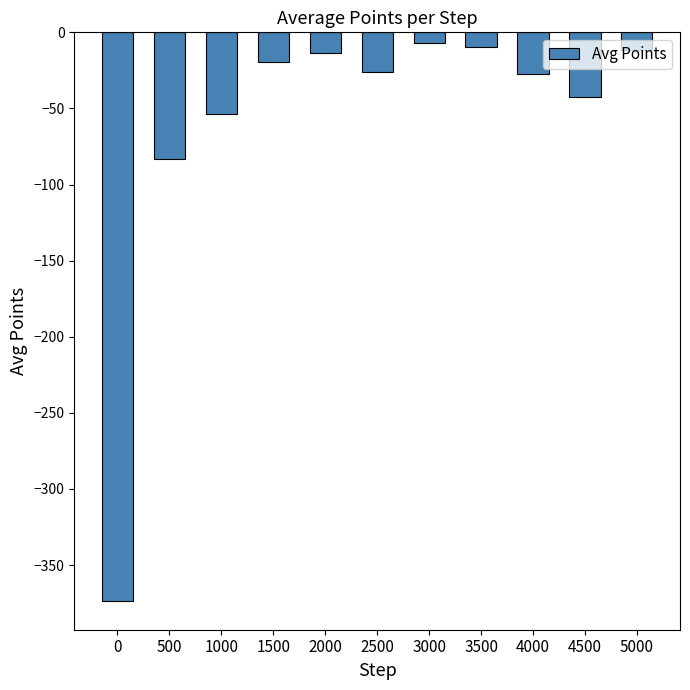

Where is the data nearest to the value -190?

500